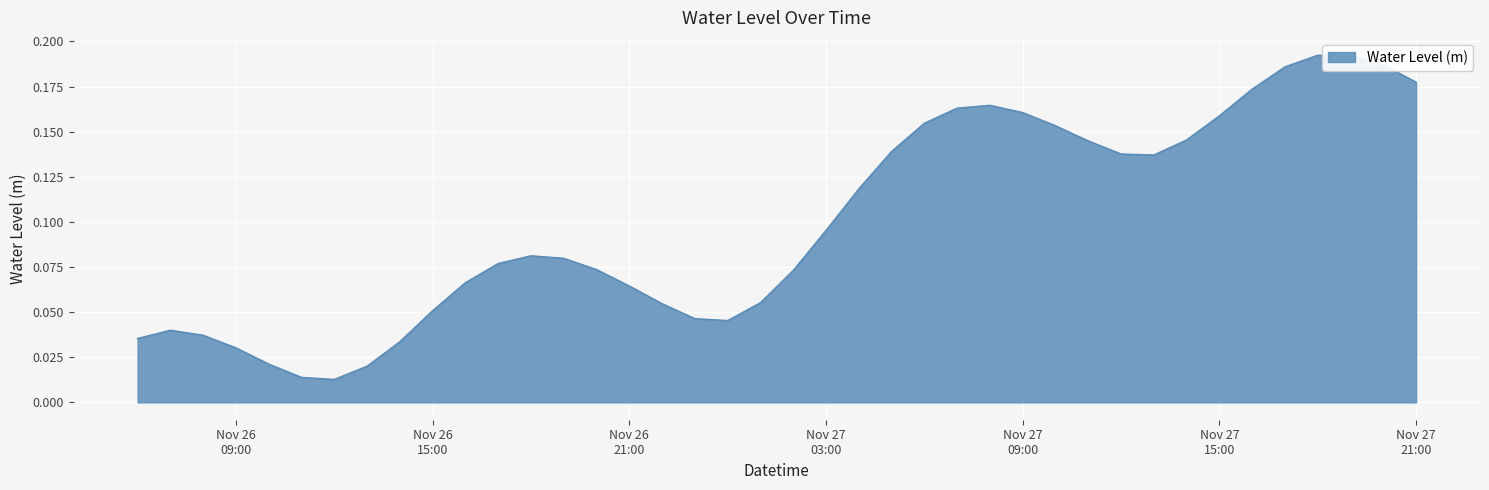

Does the chart display data point markers on the line(s)?

No